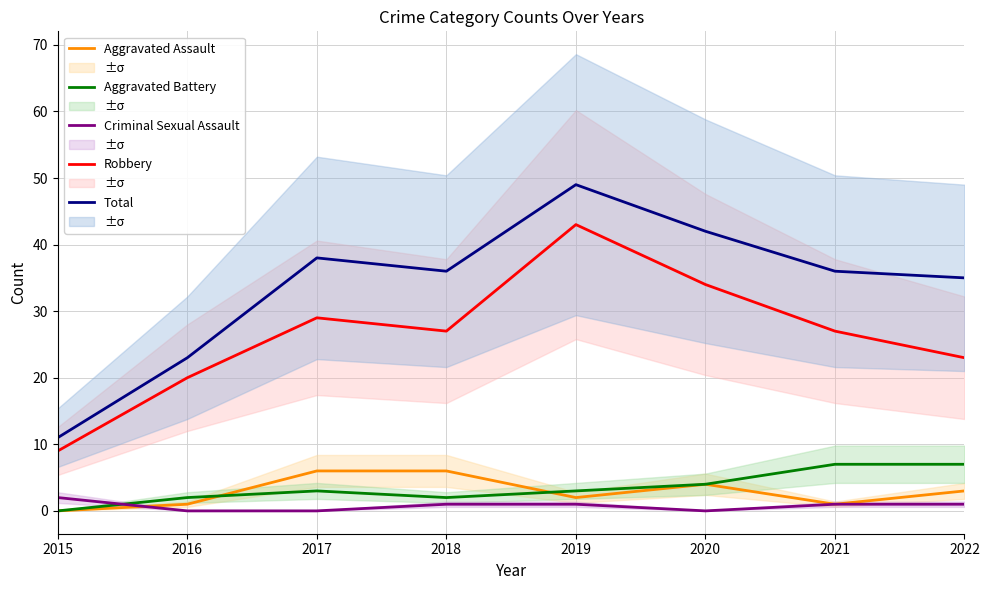

Is the value of Aggravated Battery at 2016 greater than the value of Robbery at 2016?

No